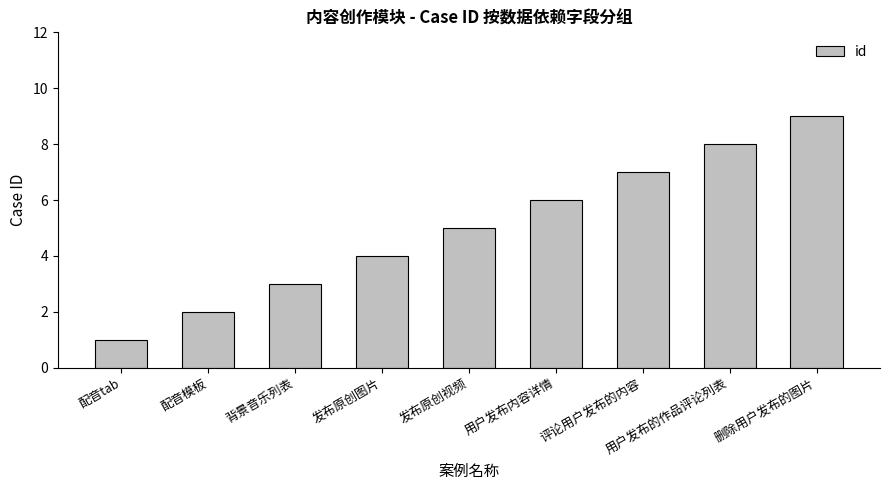

Count the number of data series in this chart.

1